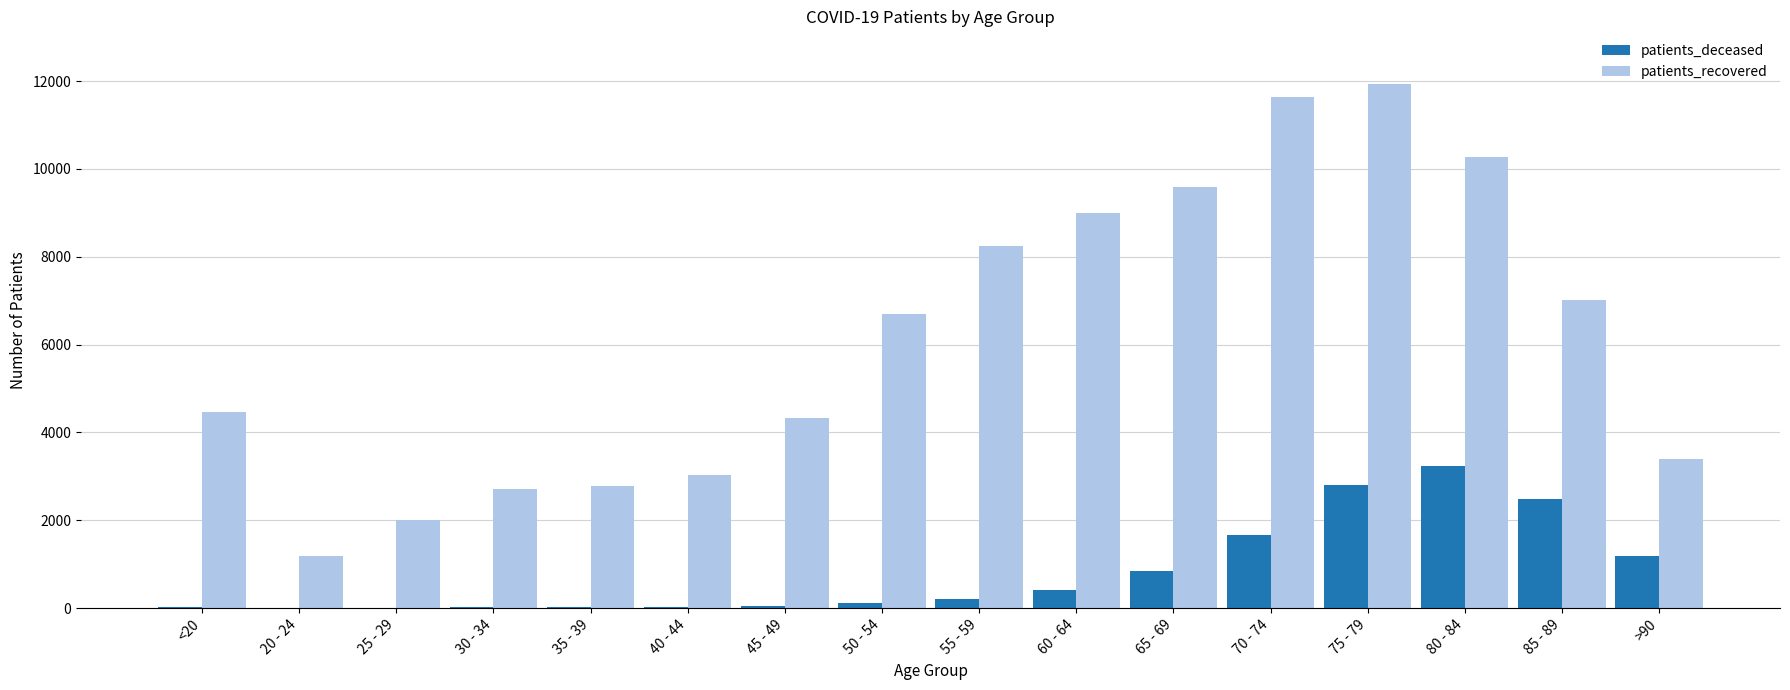

How many groups of bars are there?

16